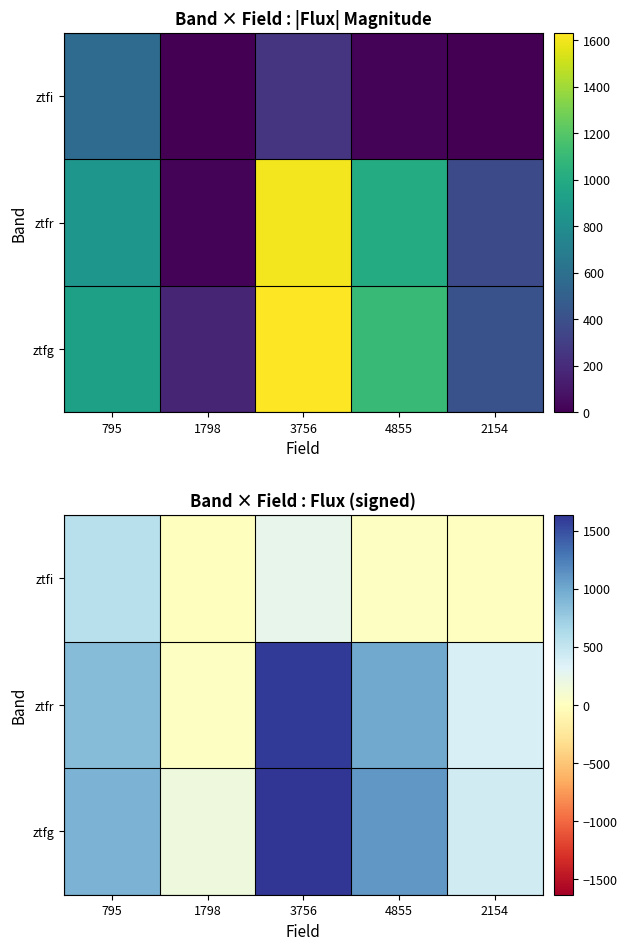

At which category does the chart reach its peak across all series?

3756